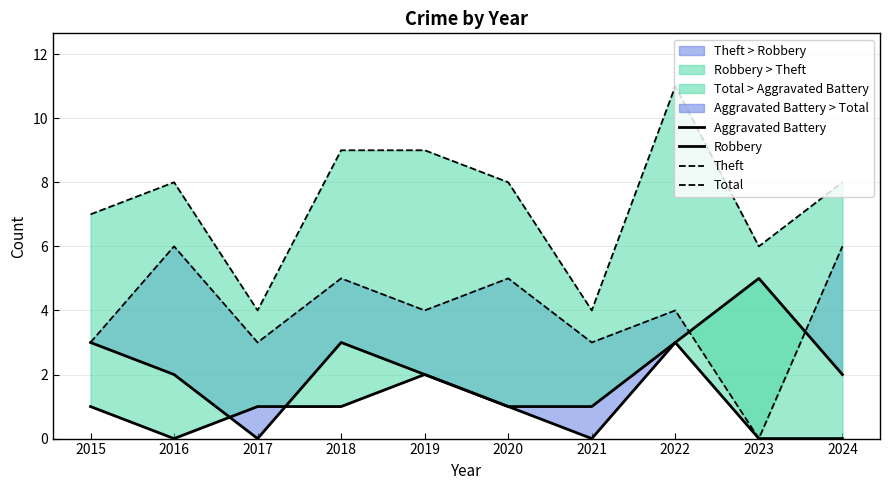

True or false: Robbery and Aggravated Battery intersect in this chart.

True